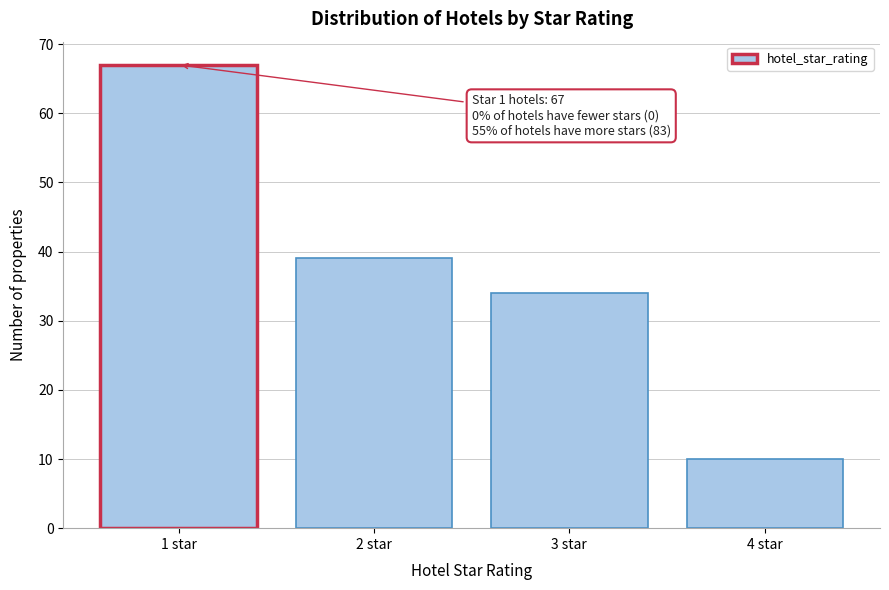

Reading right to left, transcribe all the data shown in this chart.

4 star=10	3 star=34	2 star=39	1 star=67